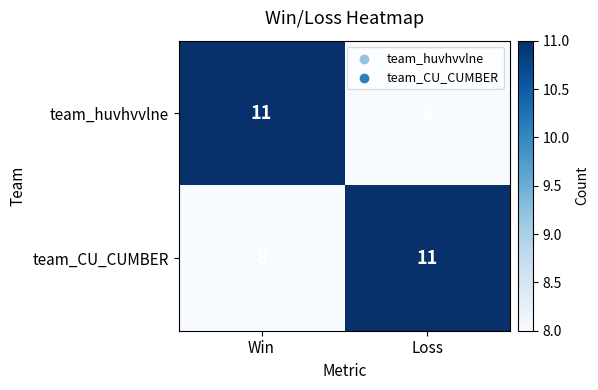

What is the greatest value displayed?

11